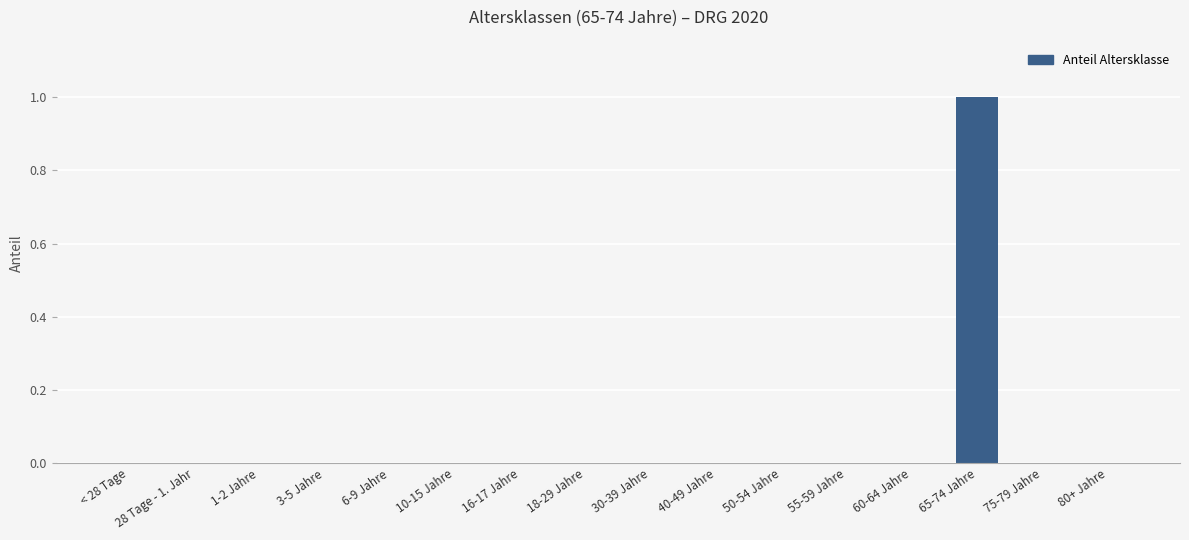

How many series are shown in this chart?

1